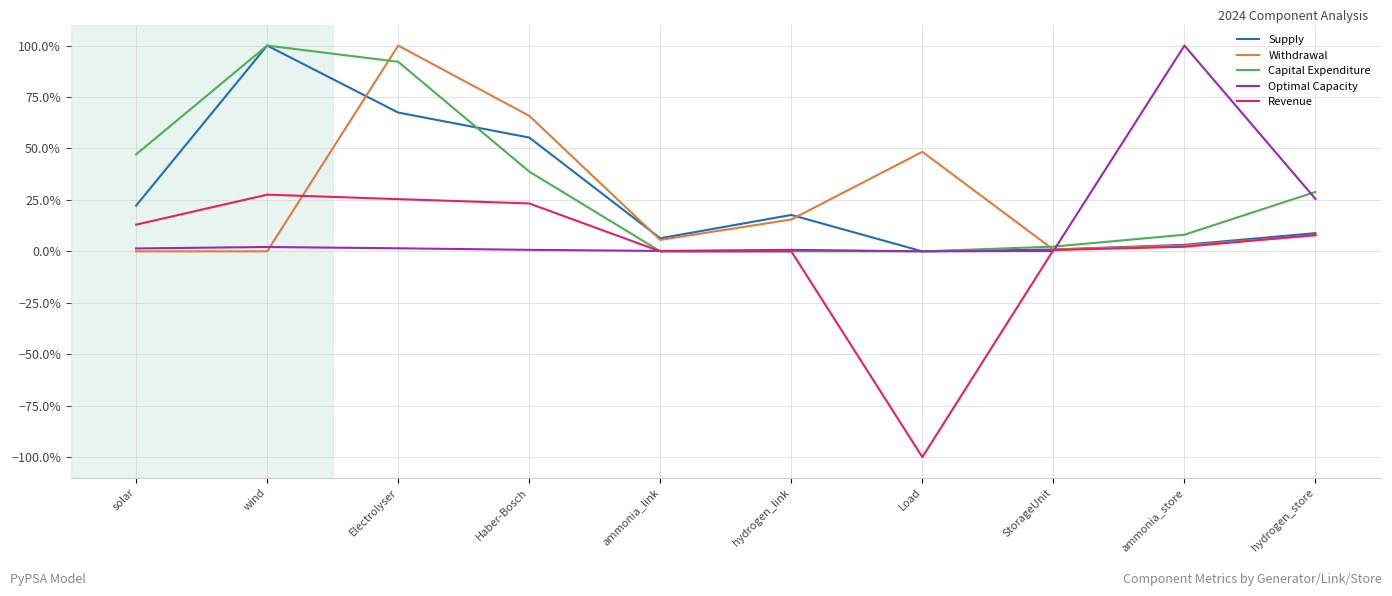

List the series in order of their peak value, highest first.

Supply, Withdrawal, Capital Expenditure, Optimal Capacity, Revenue